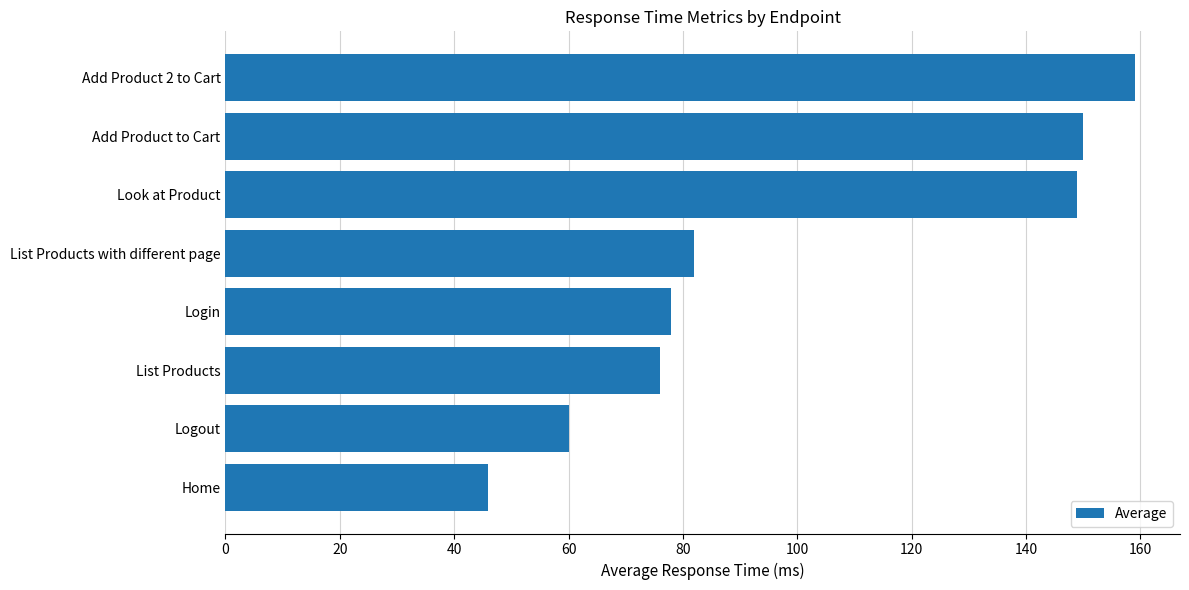

Reading bottom to top, list all the values displayed in this chart.

Home=46	Logout=60	List Products=76	Login=78	List Products with different page=82	Look at Product=149	Add Product to Cart=150	Add Product 2 to Cart=159